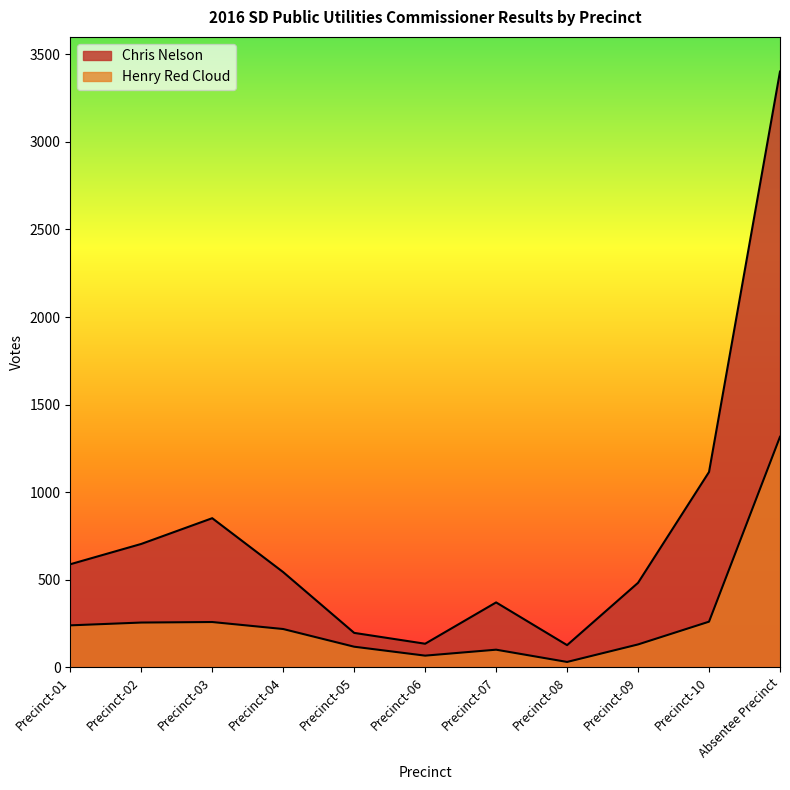

Which series has the widest spread of values?

Chris Nelson